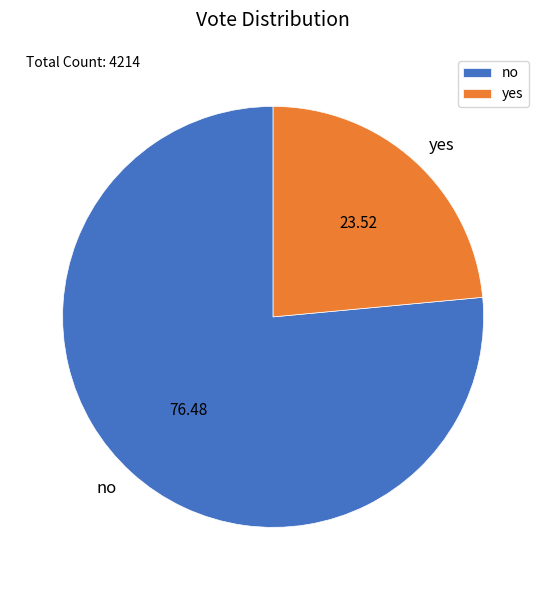

What is the majority slice?

no